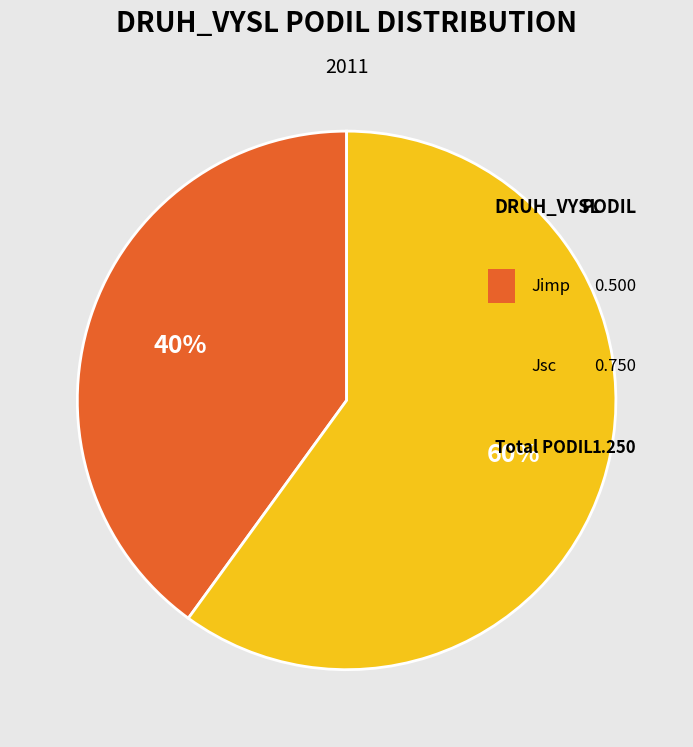

To the nearest percent, what is the average slice percentage?

50%